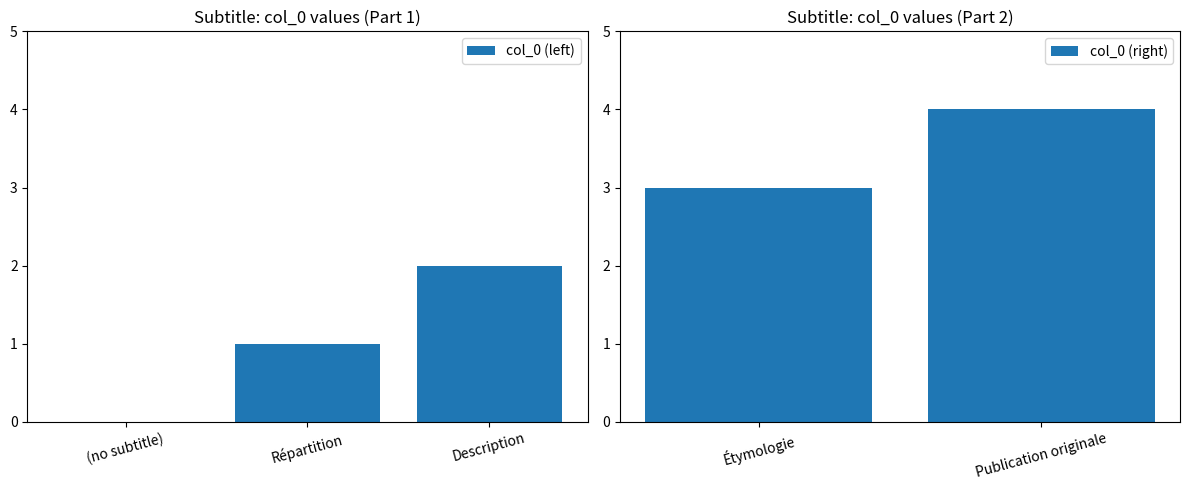

List the labels in order of value, smallest first.

(no subtitle), Répartition, Description, Étymologie, Publication originale